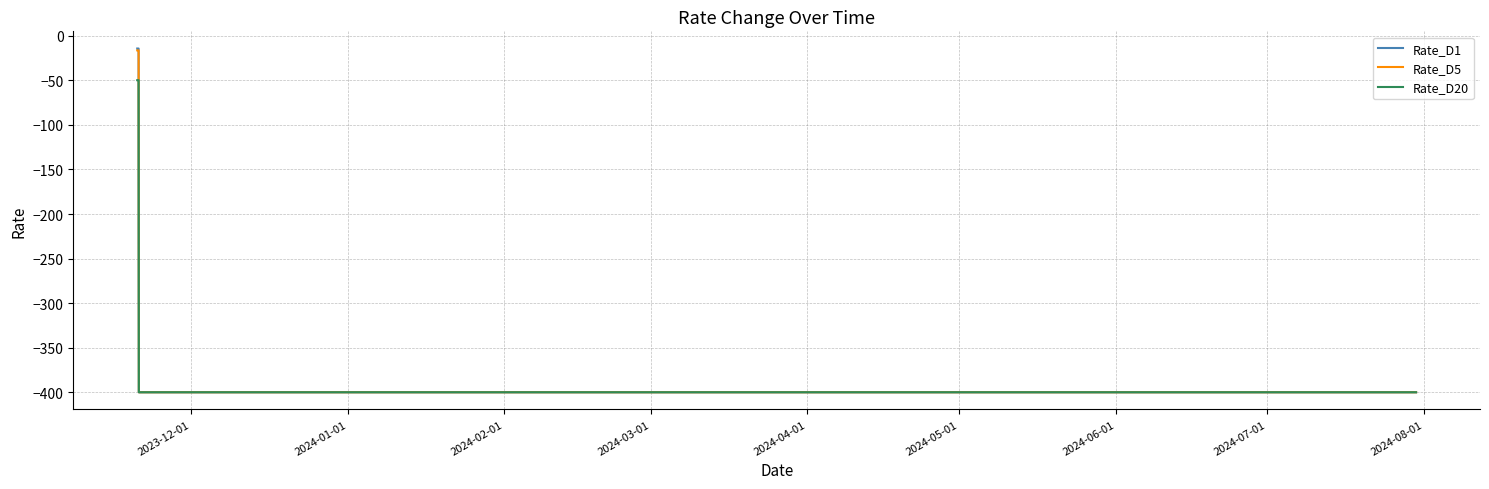

What is the minimum value for Rate_D5?

-400.0